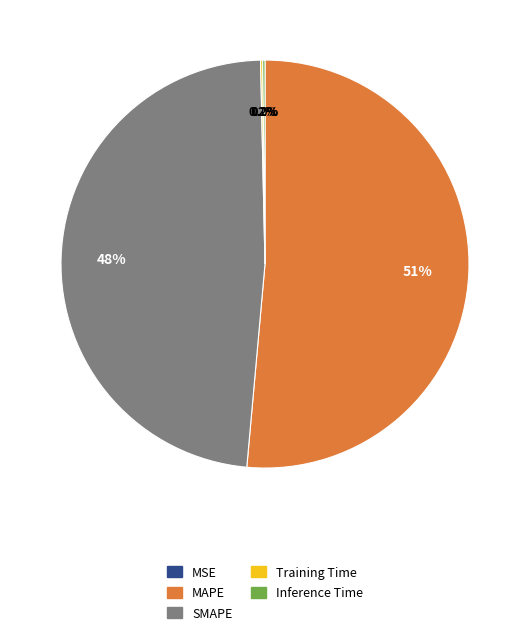

Which category has the biggest portion of the pie?

MAPE